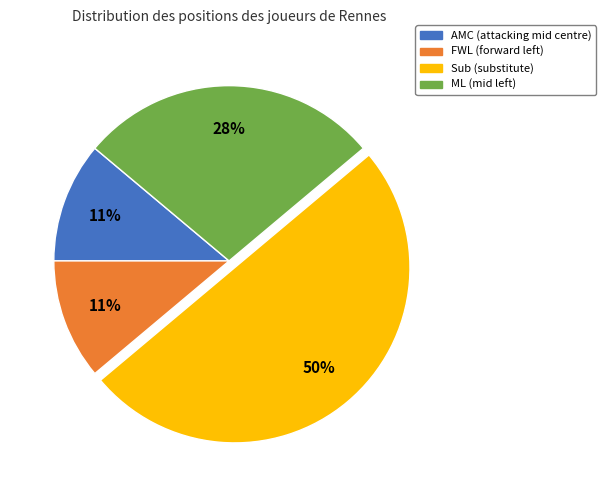

Does AMC represent more than half of the total?

No